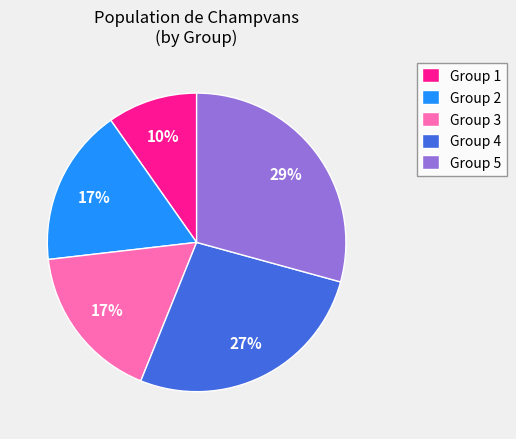

To the nearest percent, what is the difference between the Group 1 and Group 4 slice percentages?

17%